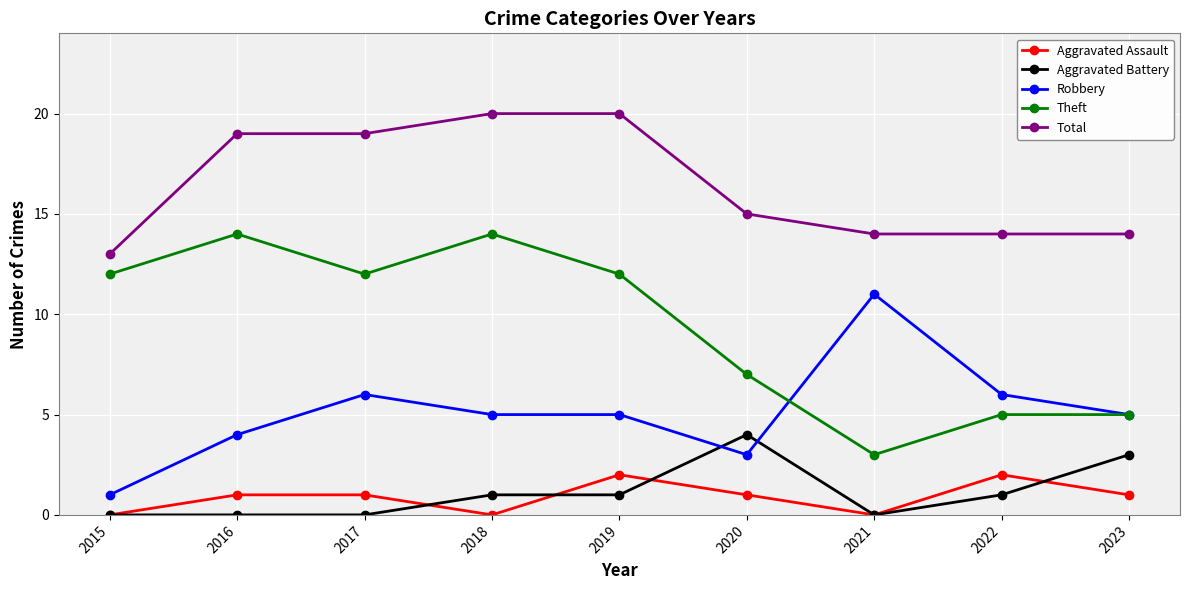

What is the greatest value displayed?

20